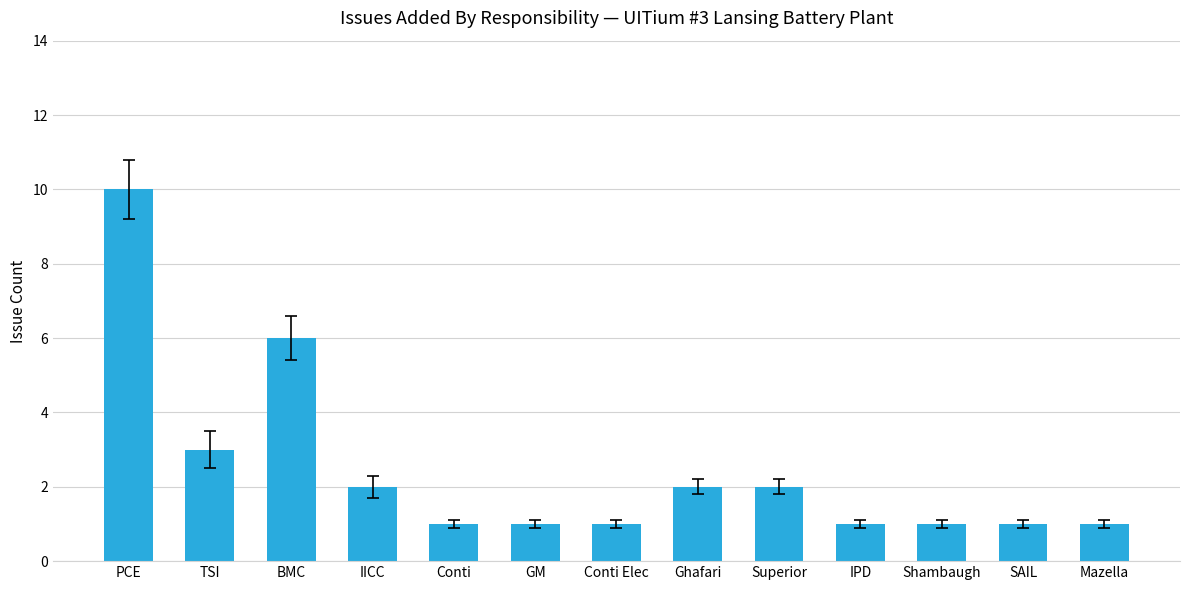

What is the difference between the maximum and minimum values?

9